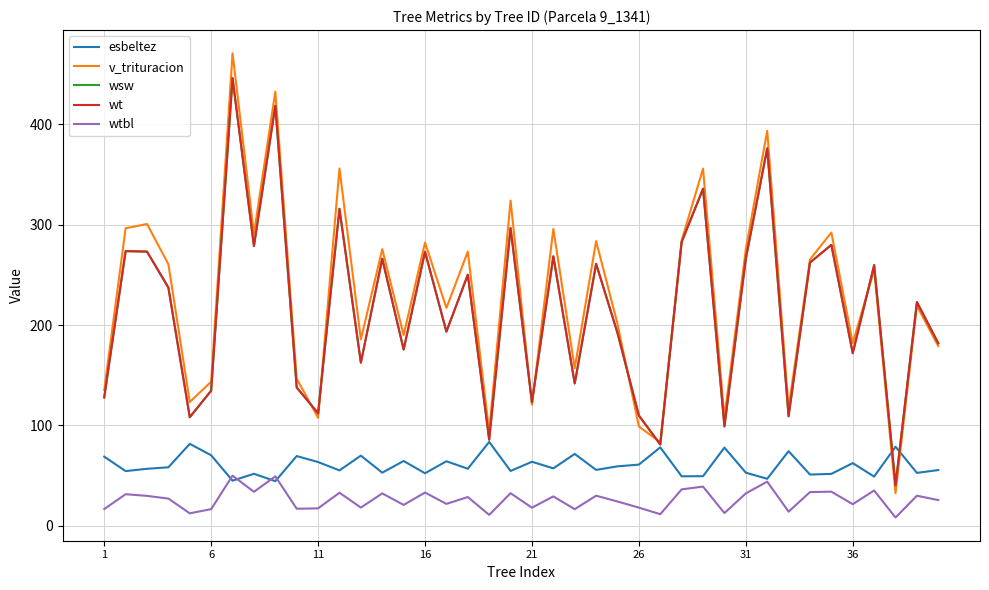

Does the chart have visible grid lines?

Yes